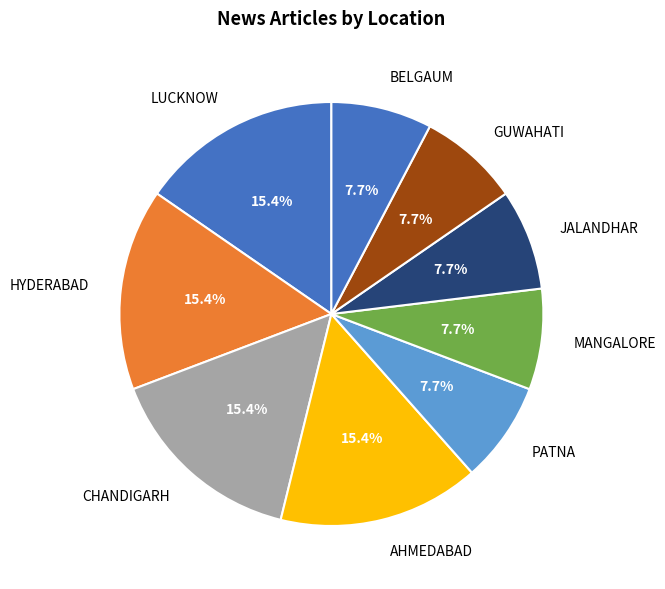

How many slices are in this pie chart?

9